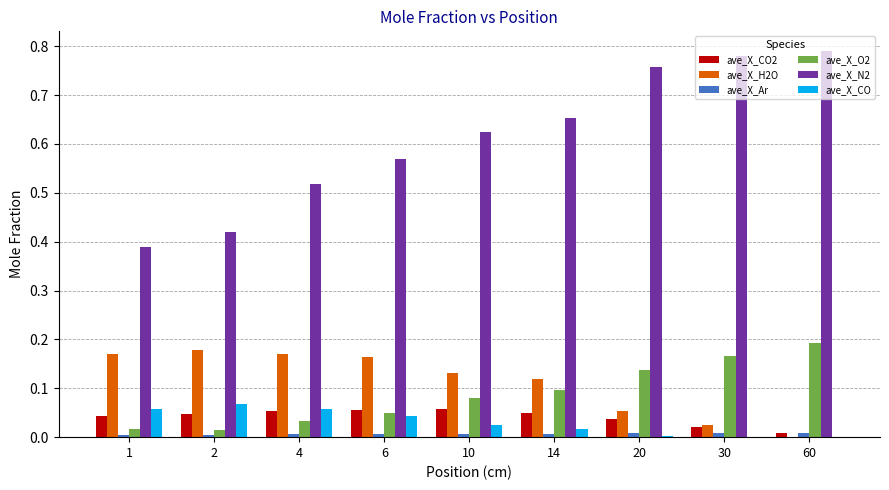

Is it true that ave_X_CO2 equals 0.0 at 30?

True